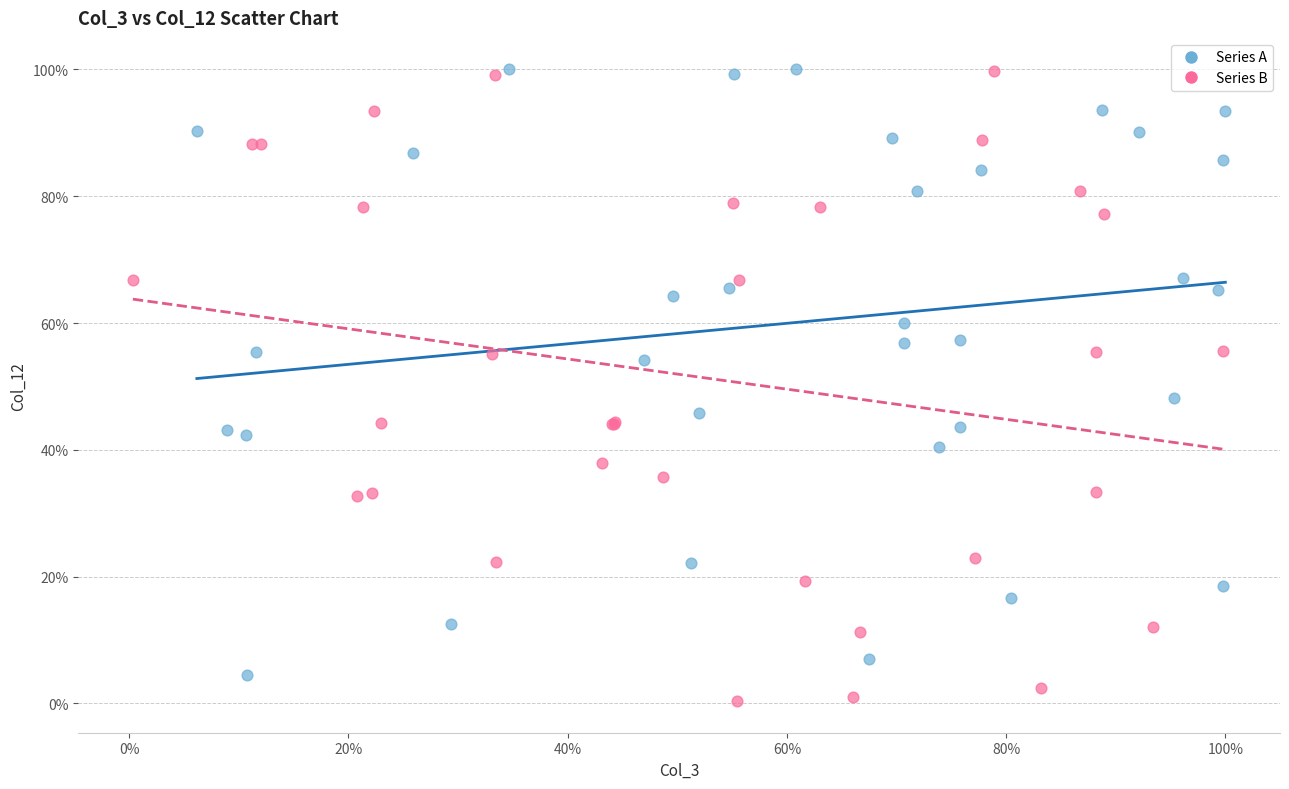

What are all the series names shown in the legend?

Series A, Series B